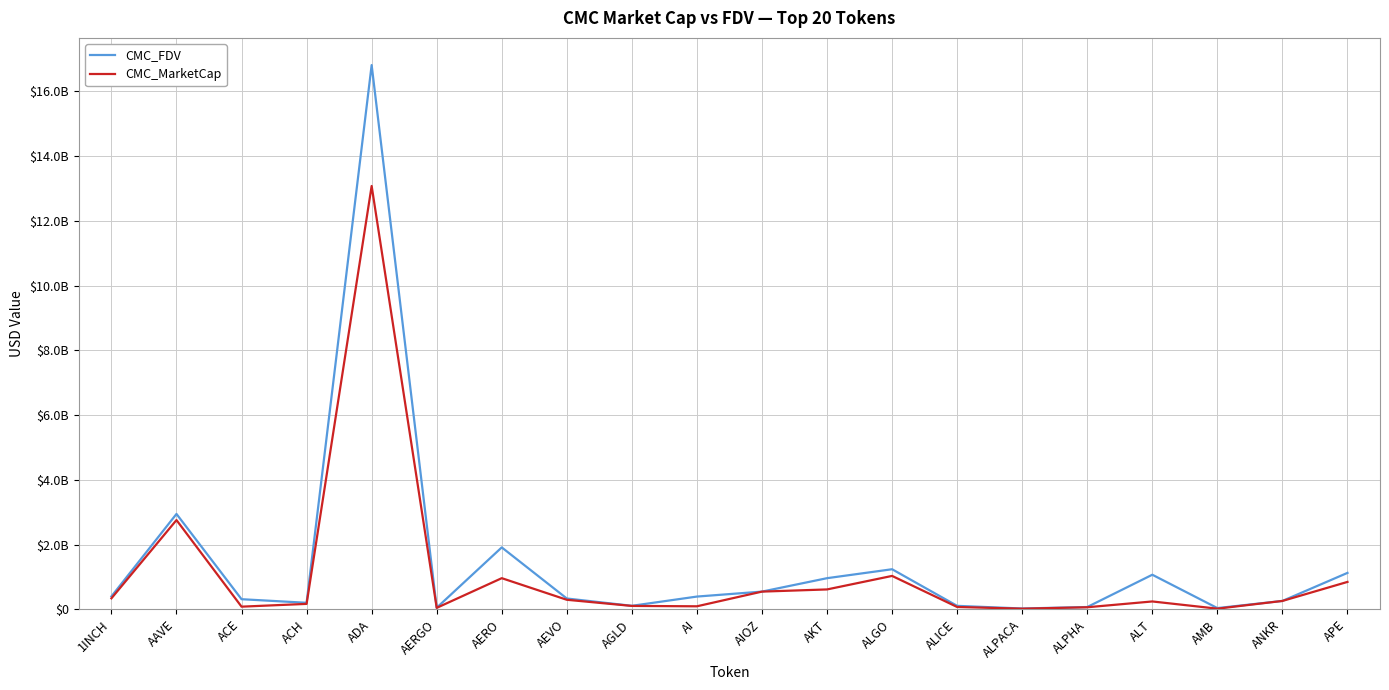

Does the chart display data point markers on the line(s)?

No